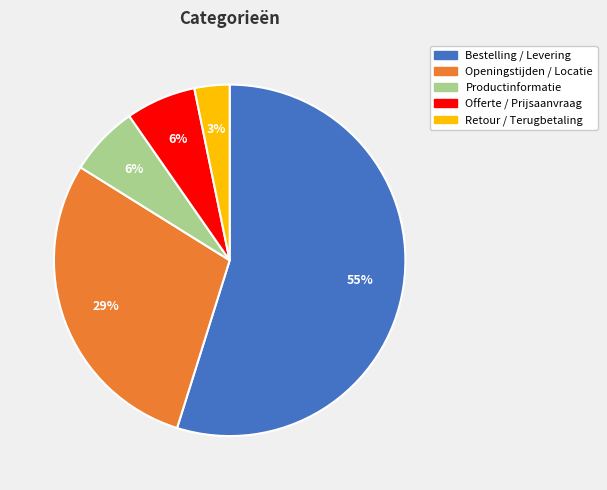

The Bestelling / Levering slice represents 49% of the pie. True or false?

False